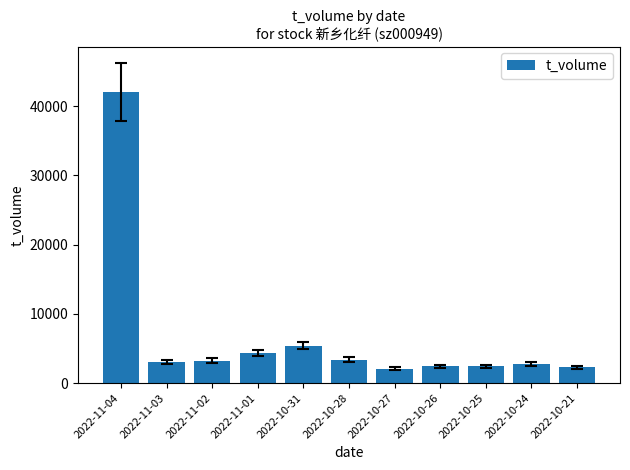

At which category does the chart reach its peak across all series?

2022-11-04